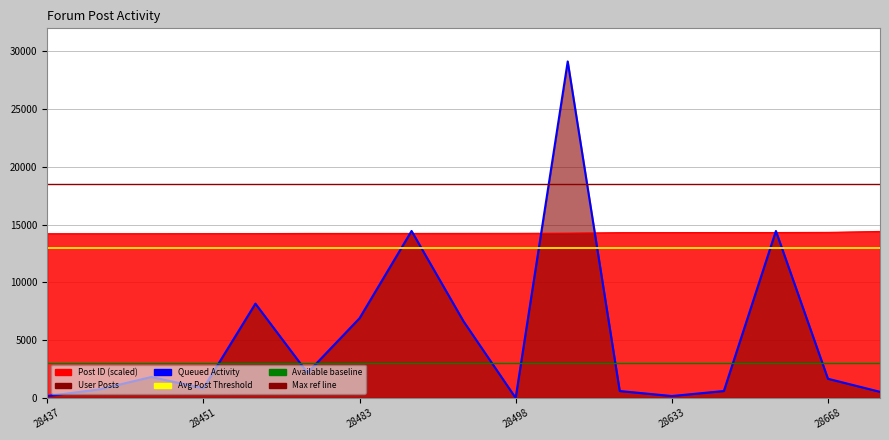

What is the value of the Post ID point at the 7th from the left?

14241.5